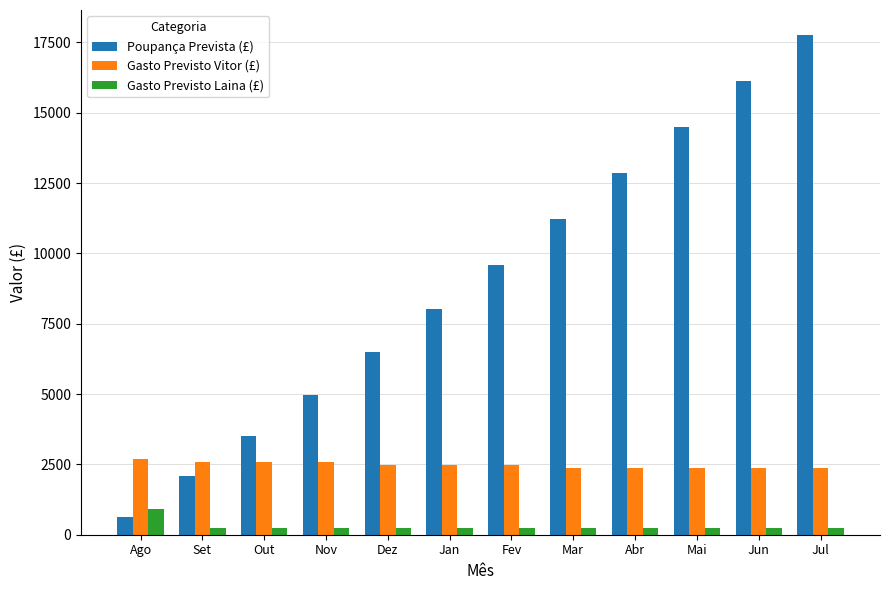

What is the difference between the maximum and minimum values in the Poupança Prevista (£) series?

17122.0